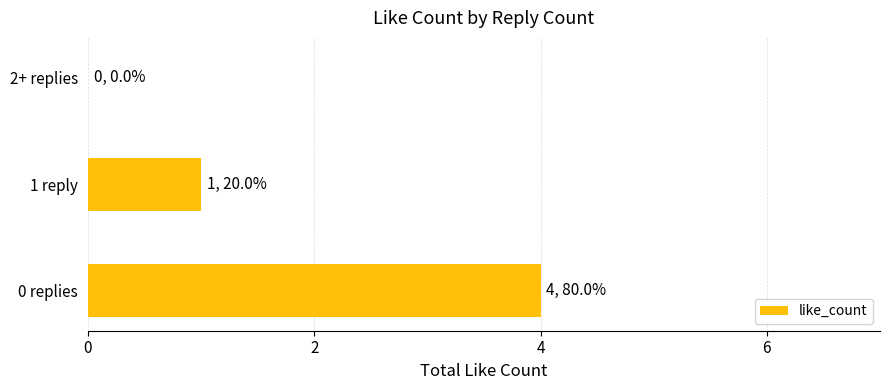

How many values are between 0 and 4?

3